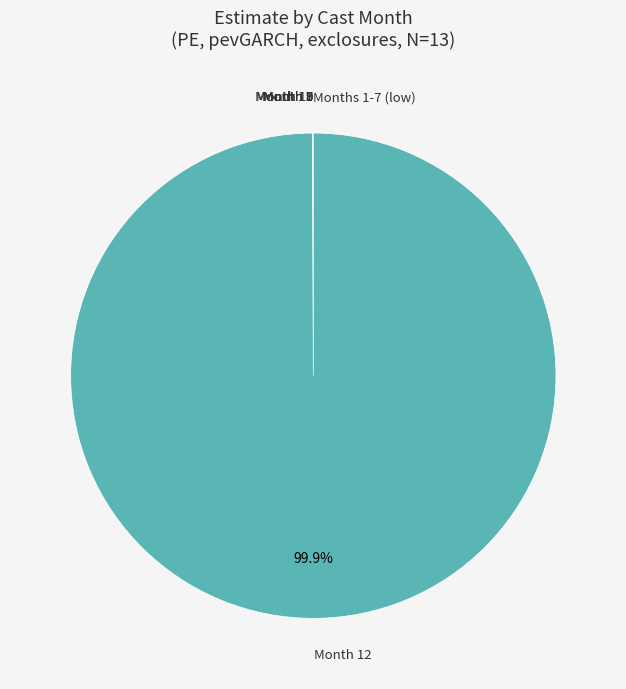

To the nearest percent, what is the difference between the largest and smallest slice percentages?

100%